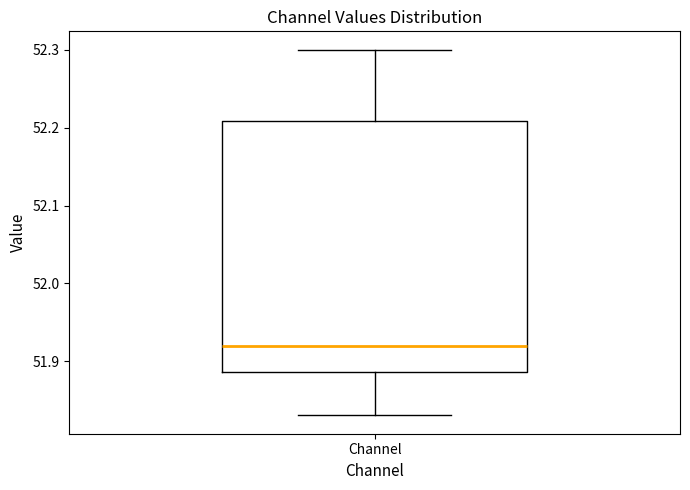

Where does the lower whisker of the box for Channel end on the y-axis? The values are not printed on the chart, so give them approximately, as read against the axis.

51.83